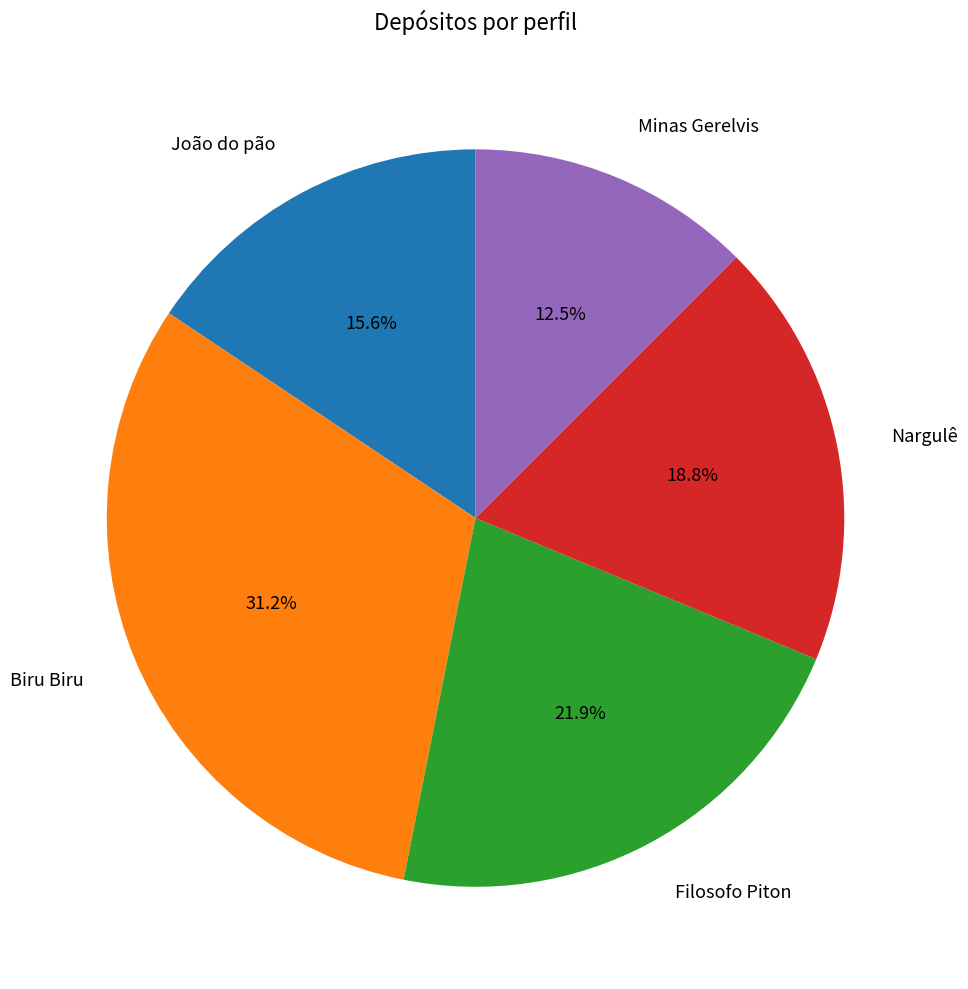

How many slices are in this pie chart?

5